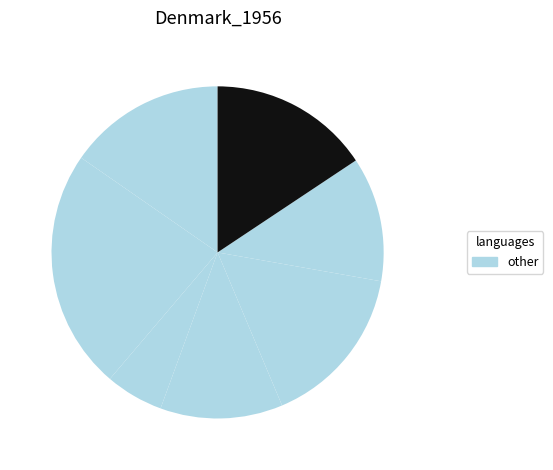

How many segments does this pie chart have?

7